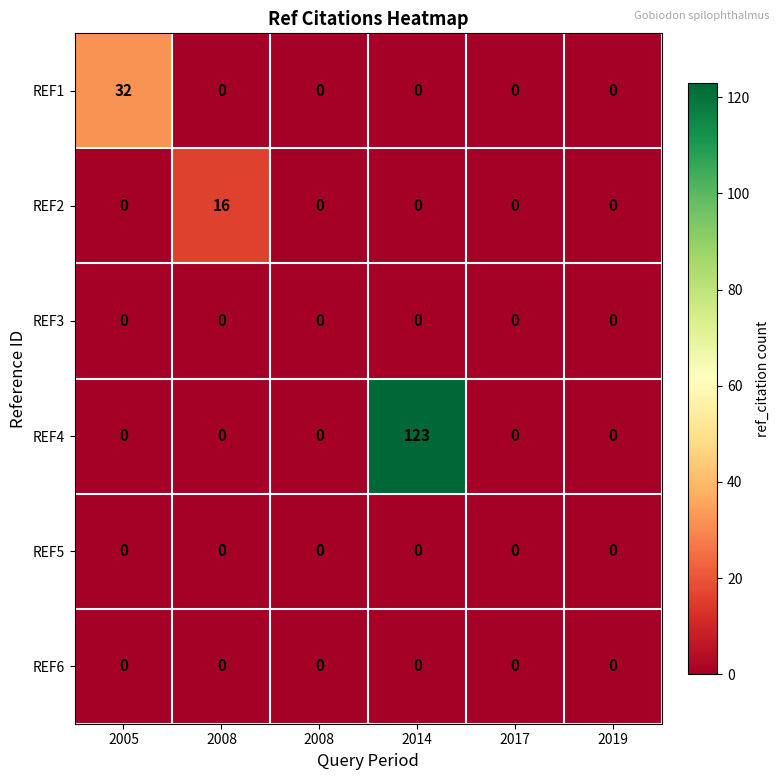

Rank the series by their maximum value, from lowest to highest.

REF3, REF5, REF6, REF2, REF1, REF4